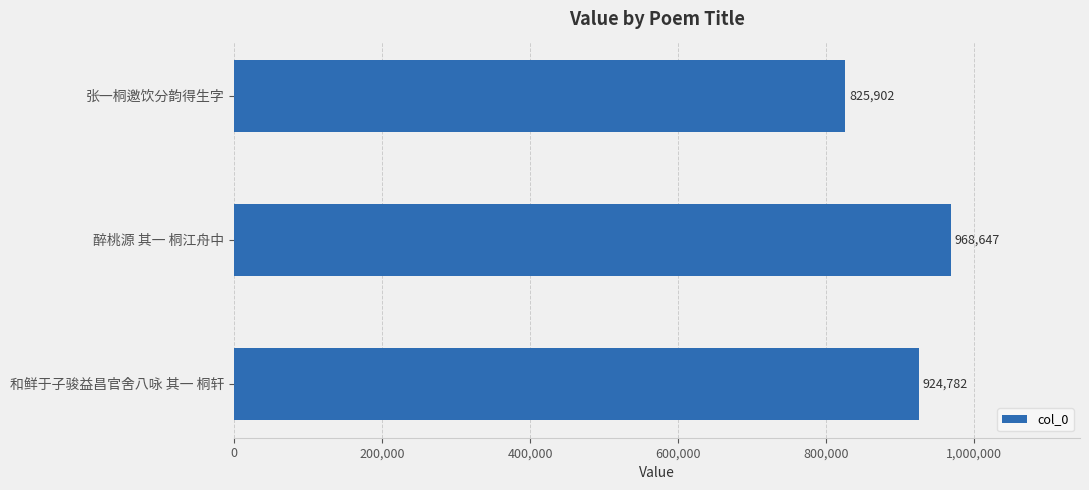

List the labels in order of value, largest first.

醉桃源 其一 桐江舟中, 和鲜于子骏益昌官舍八咏 其一 桐轩, 张一桐邀饮分韵得生字